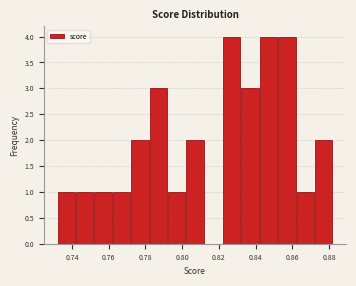

Reading left to right, transcribe this chart: for each bar, give the range it covers on the x-axis and its height. The values are not printed on the chart, so give them approximately, as read against the axis.

0.732 to 0.742: 1
0.742 to 0.752: 1
0.752 to 0.762: 1
0.762 to 0.772: 1
0.772 to 0.782: 2
0.782 to 0.792: 3
0.792 to 0.802: 1
0.802 to 0.812: 2
0.812 to 0.822: 0
0.822 to 0.832: 4
0.832 to 0.842: 3
0.842 to 0.852: 4
0.852 to 0.862: 4
0.862 to 0.872: 1
0.872 to 0.882: 2